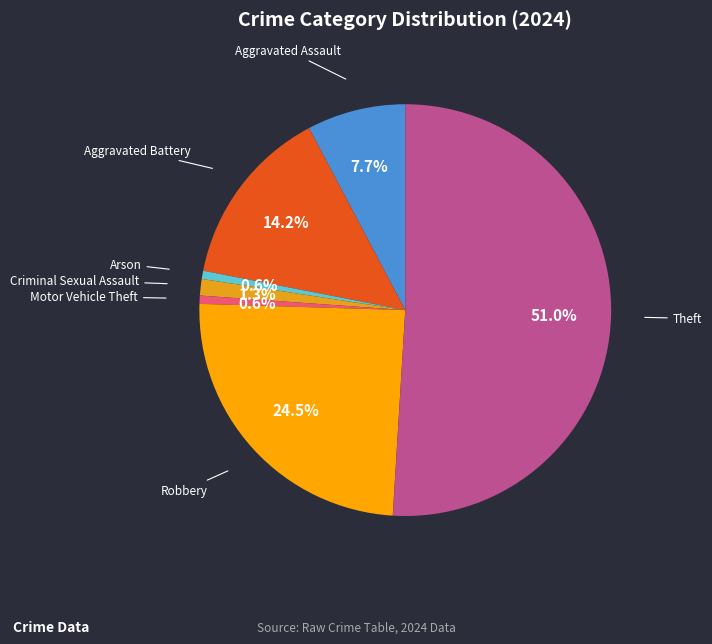

Which slice is the largest?

Theft